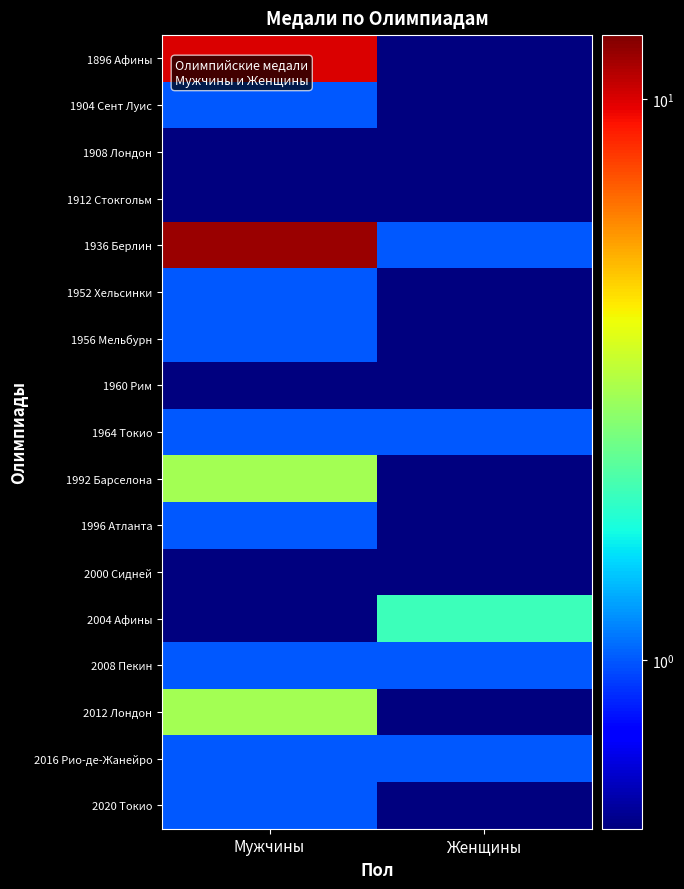

Reading left to right, what are all the values shown in this chart?

1896 Афины: Мужчины=10.0	Женщины=0.5
1904 Сент Луис: Мужчины=1.0	Женщины=0.5
1908 Лондон: Мужчины=0.5	Женщины=0.5
1912 Стокгольм: Мужчины=0.5	Женщины=0.5
1936 Берлин: Мужчины=12.0	Женщины=1.0
1952 Хельсинки: Мужчины=1.0	Женщины=0.5
1956 Мельбурн: Мужчины=1.0	Женщины=0.5
1960 Рим: Мужчины=0.5	Женщины=0.5
1964 Токио: Мужчины=1.0	Женщины=1.0
1992 Барселона: Мужчины=3.0	Женщины=0.5
1996 Атланта: Мужчины=1.0	Женщины=0.5
2000 Сидней: Мужчины=0.5	Женщины=0.5
2004 Афины: Мужчины=0.5	Женщины=2.0
2008 Пекин: Мужчины=1.0	Женщины=1.0
2012 Лондон: Мужчины=3.0	Женщины=0.5
2016 Рио-де-Жанейро: Мужчины=1.0	Женщины=1.0
2020 Токио: Мужчины=1.0	Женщины=0.5